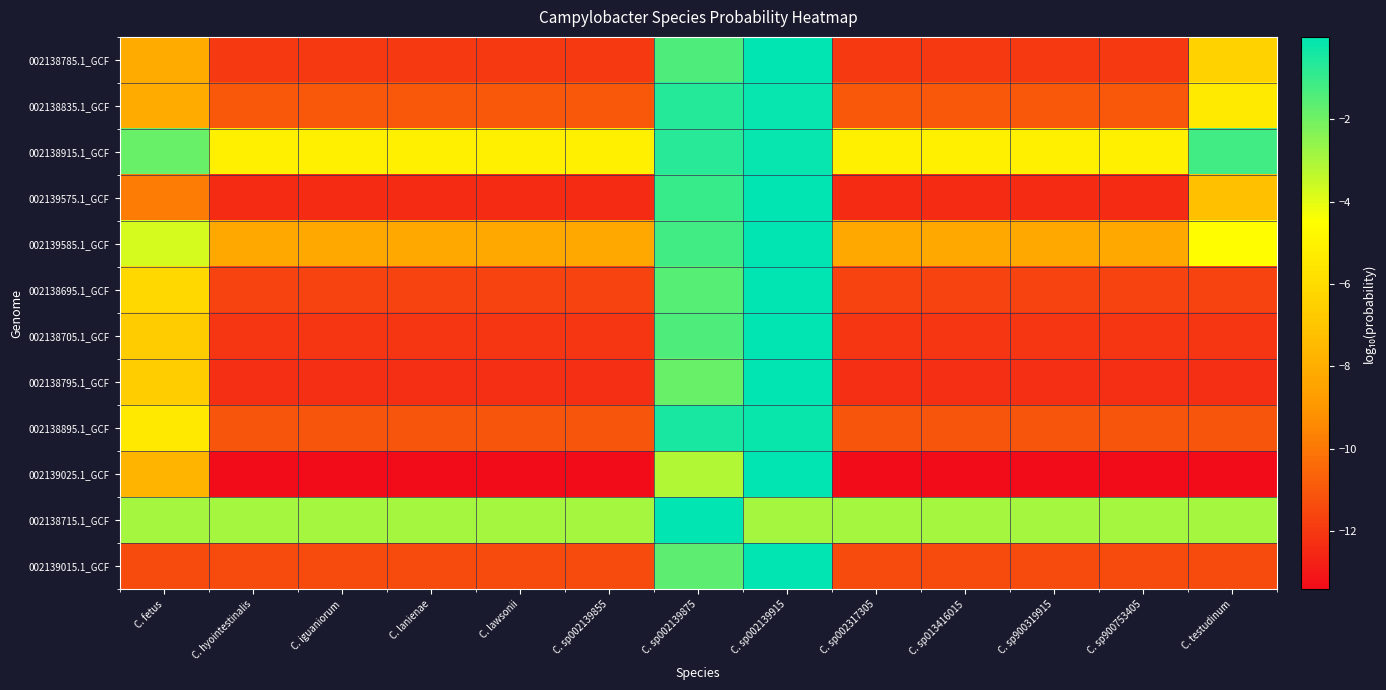

What is the spread (max minus min) of values at C. lanienae?

10.5